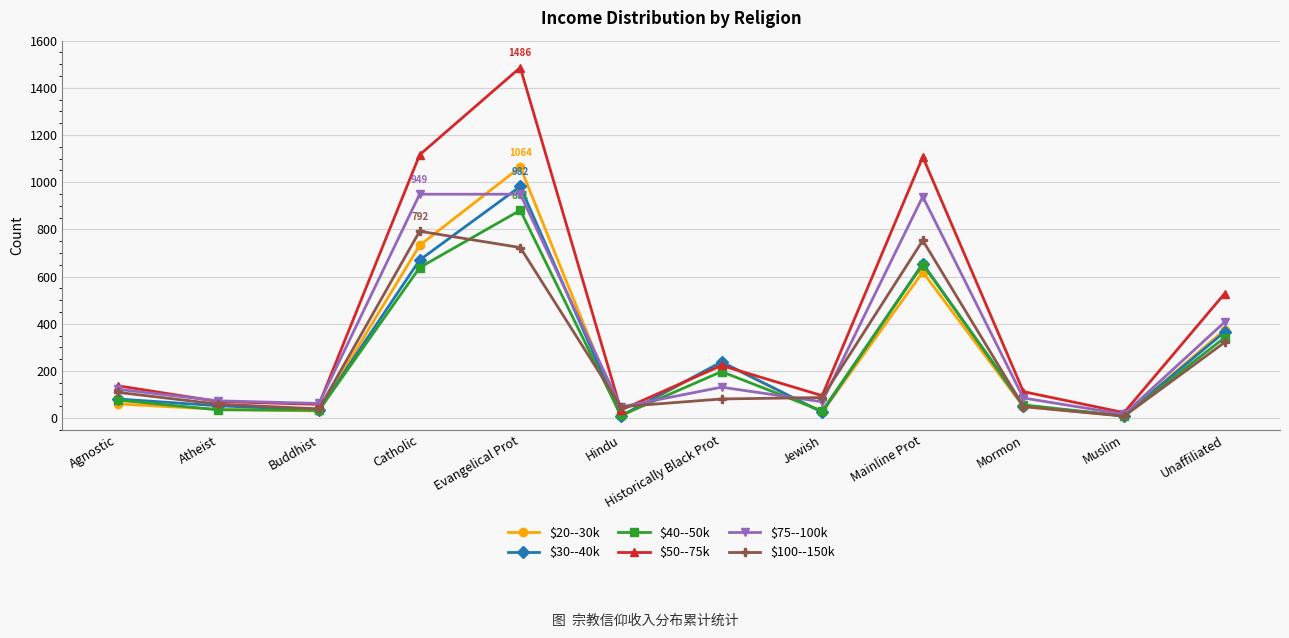

What is the label of the 8th point from the right?

Evangelical Prot